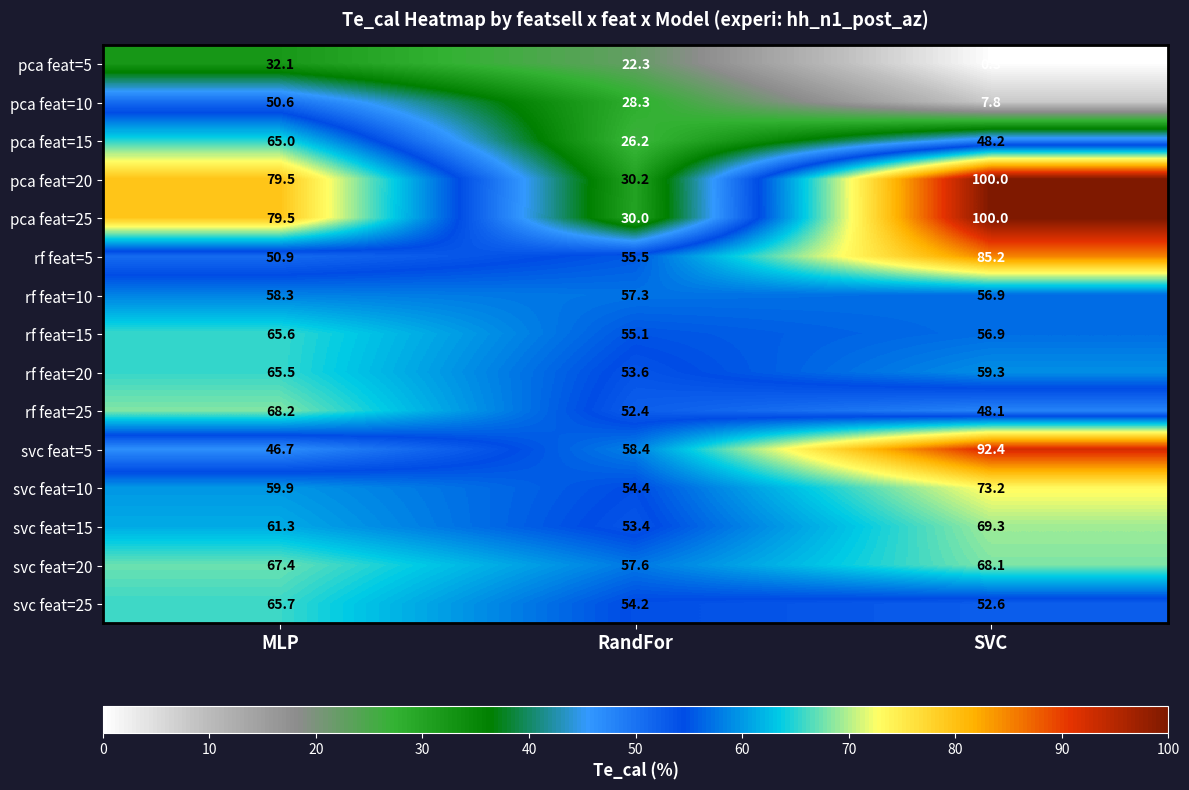

At how many categories does at least one series exceed 16?

3